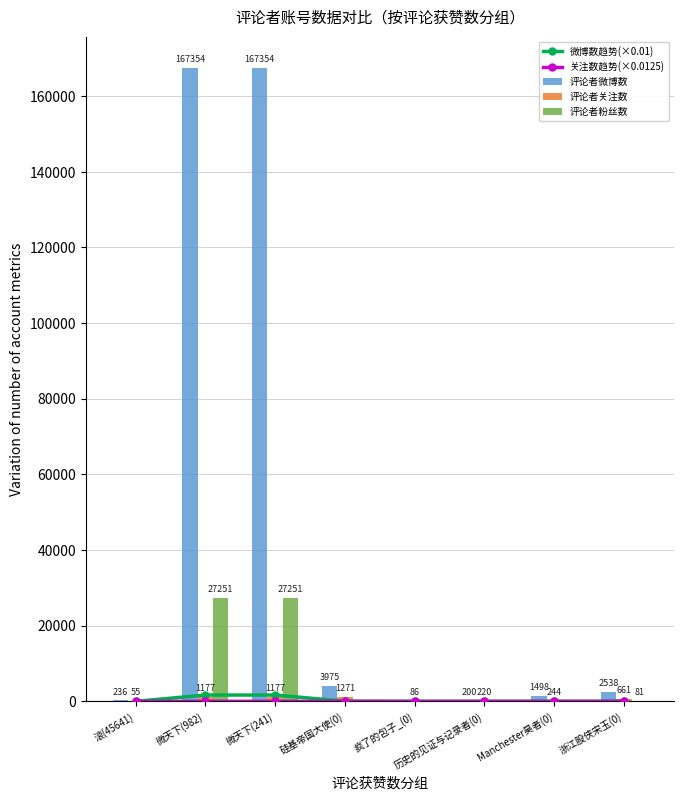

What is the spread (max minus min) of values at 历史的见证与记录者(0)?

219.8